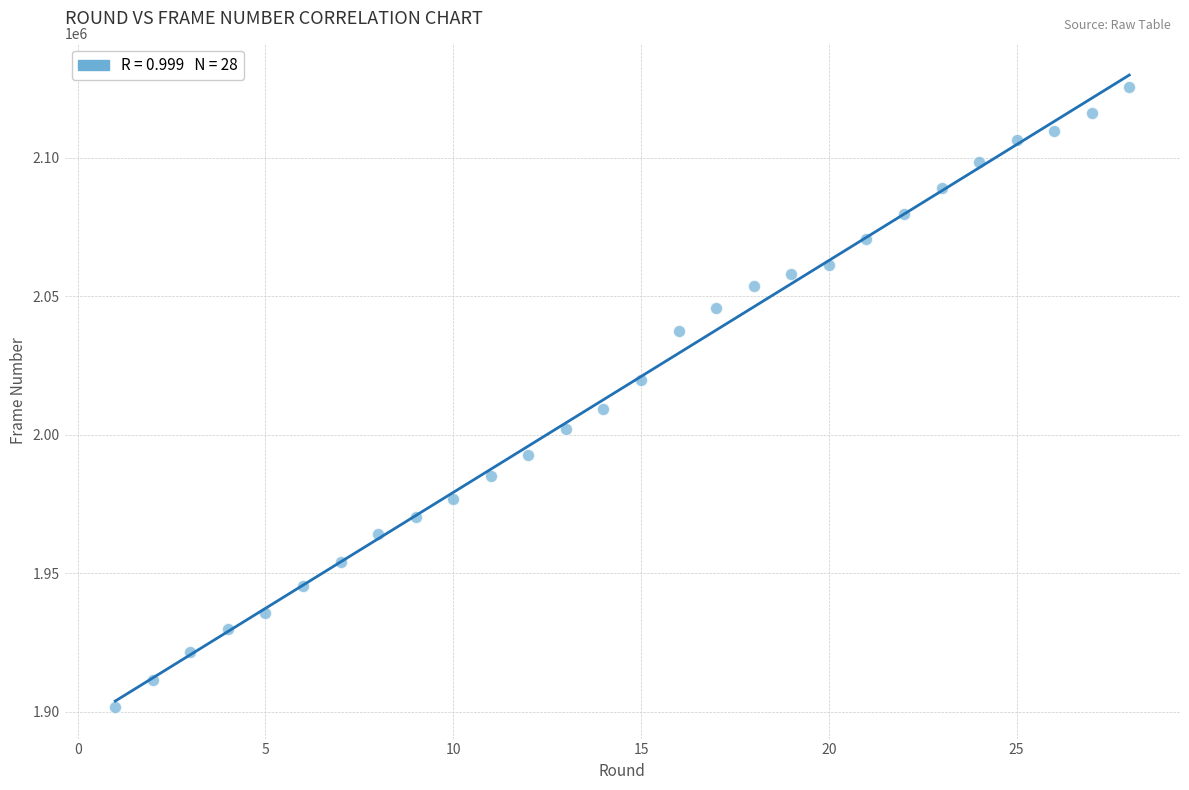

What is the range of X values (max minus min)?

27